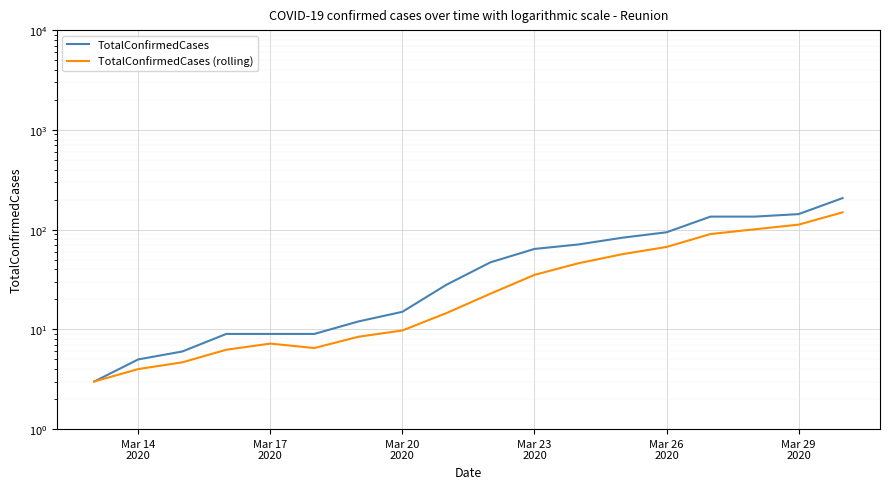

Which label corresponds to the smallest value in the chart?

Mar 14
2020